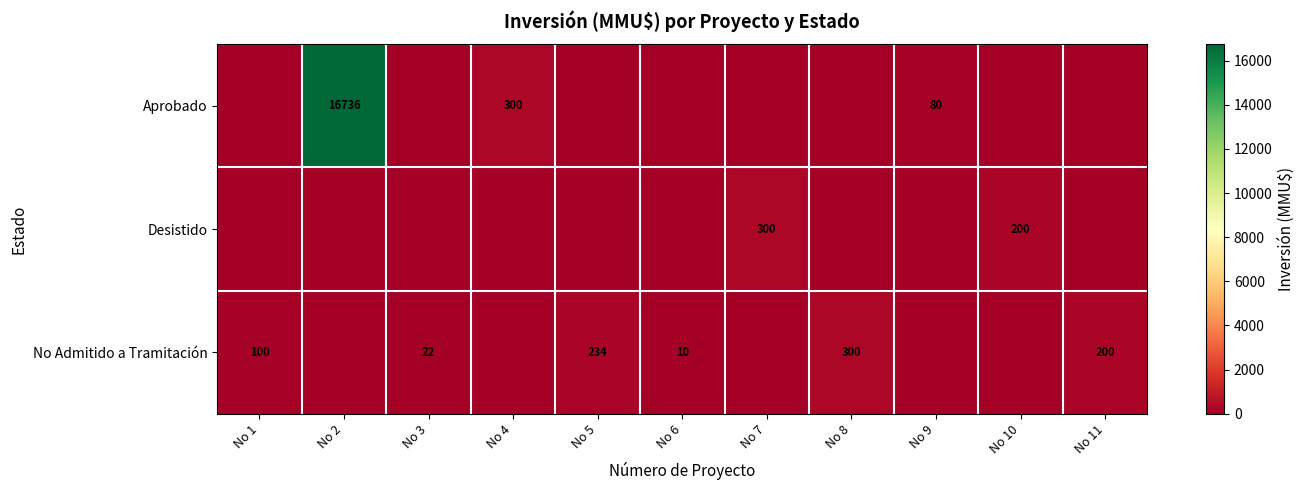

Is the value of Desistido at No 10 greater than the value of No Admitido a Tramitación at No 5?

No